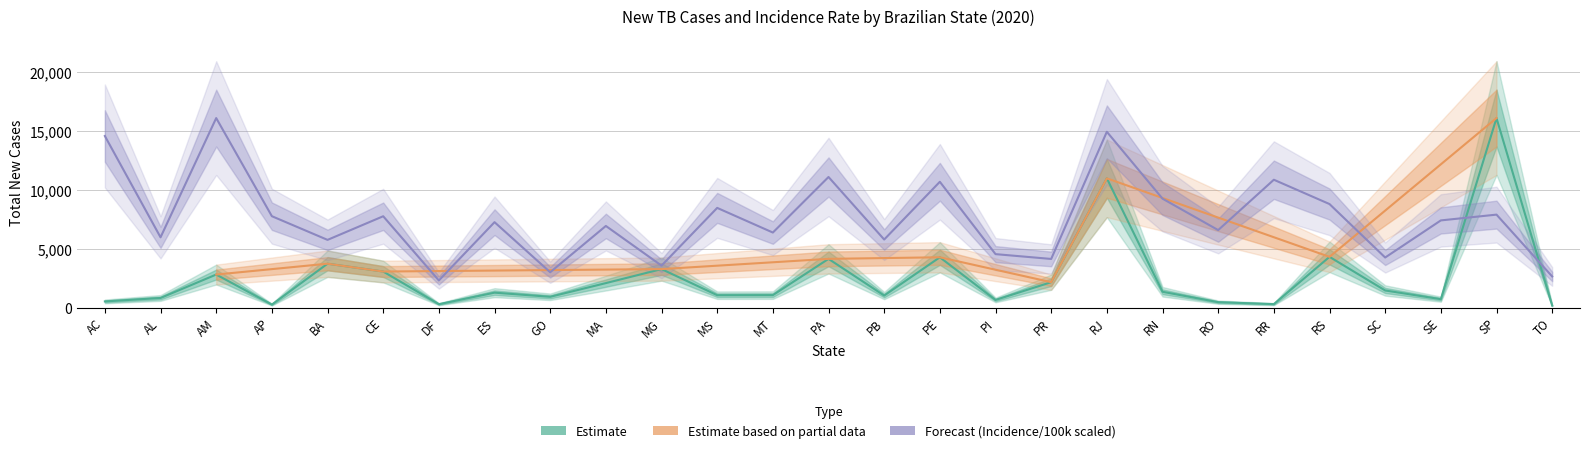

Reading right to left, what are all the values shown in this chart?

TOTAL_CASOS_NOVOS: 186.0	16088.0	725.0	1463.0	4315.0	305.0	471.0	1353.0	10975.0	2167.0	658.0	4279.0	1032.0	4144.0	1068.0	1062.0	3276.0	2088.0	926.0	1277.0	299.0	3069.0	3734.0	266.0	2814.0	826.0	535.0
COF_INC_CEM_MIL: 2652.7	7897.1	7406.8	4259.3	8794.2	10857.1	6584.3	9252.9	14924.3	4137.2	4546.2	10683.2	5784.4	11089.9	6376.5	8468.8	3570.1	6936.8	3009.7	7257.7	2311.5	7759.3	5755.1	7763.8	16088.0	5972.0	14567.3